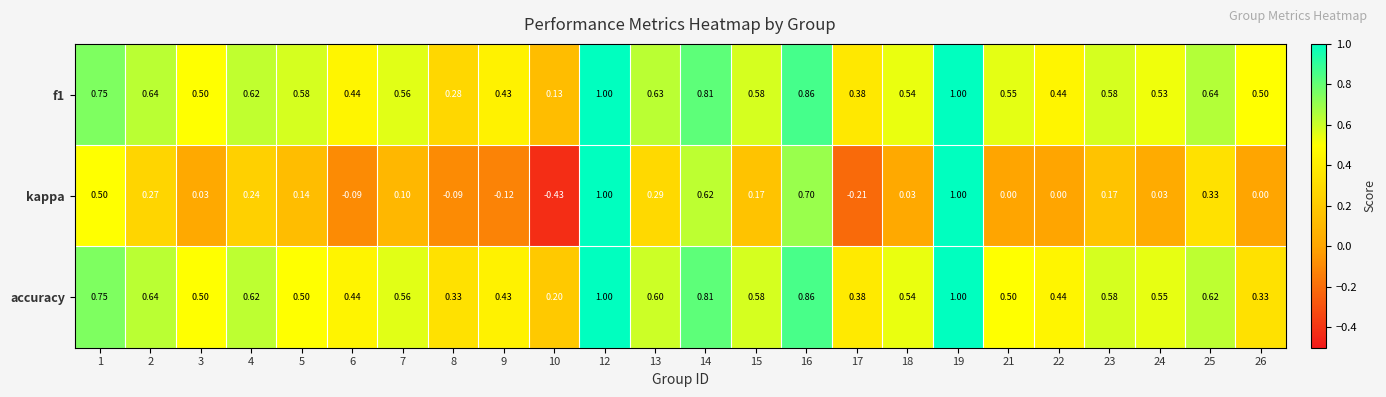

Which series changed the most between 5 and 10?

kappa